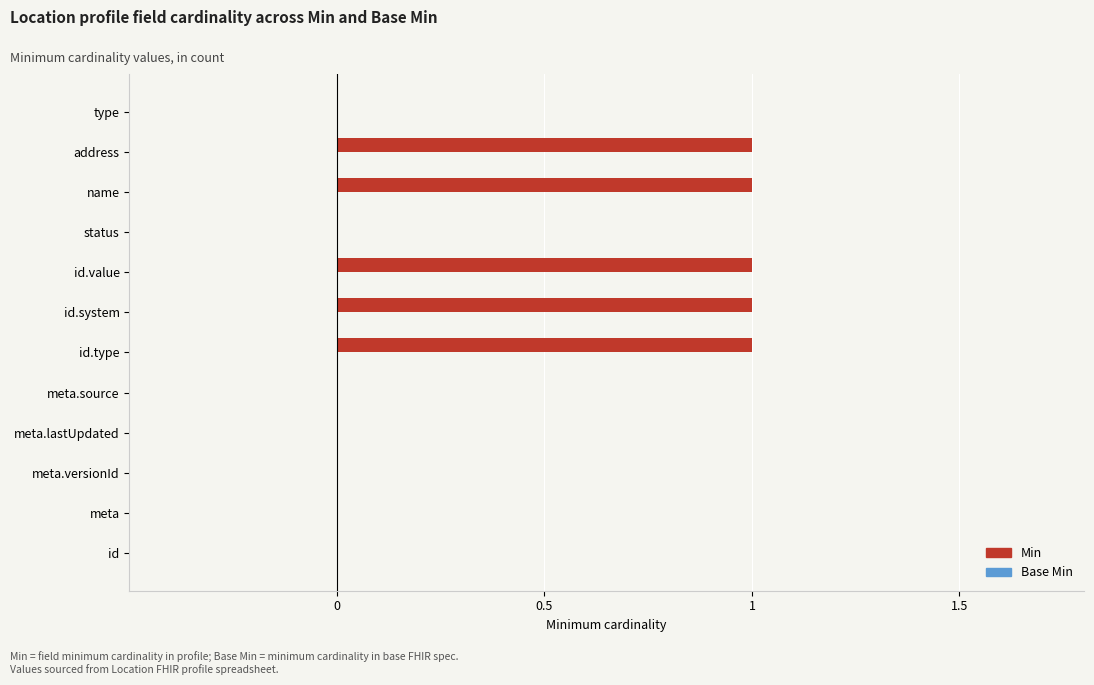

What is the maximum value shown in the chart?

1